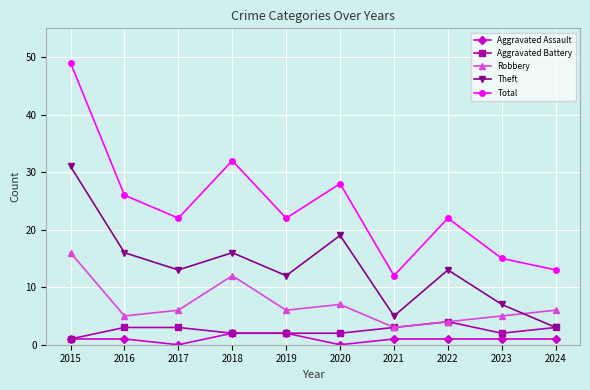

Reading left to right, transcribe all the data shown in this chart.

Aggravated Assault: 1	1	0	2	2	0	1	1	1	1
Aggravated Battery: 1	3	3	2	2	2	3	4	2	3
Robbery: 16	5	6	12	6	7	3	4	5	6
Theft: 31	16	13	16	12	19	5	13	7	3
Total: 49	26	22	32	22	28	12	22	15	13